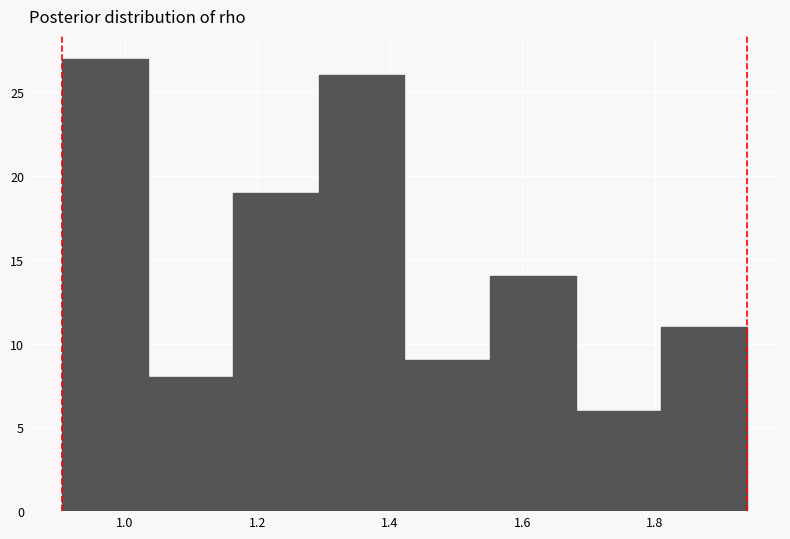

Reading left to right, transcribe this chart: for each bar, give the range it covers on the x-axis and its height. Neither the bar edges nor the heights are printed on the chart, so give them approximately, as read against the axes.

0.90 to 1.04: 27
1.04 to 1.16: 8
1.16 to 1.30: 19
1.30 to 1.42: 26
1.42 to 1.56: 9
1.56 to 1.68: 14
1.68 to 1.80: 6
1.80 to 1.94: 11